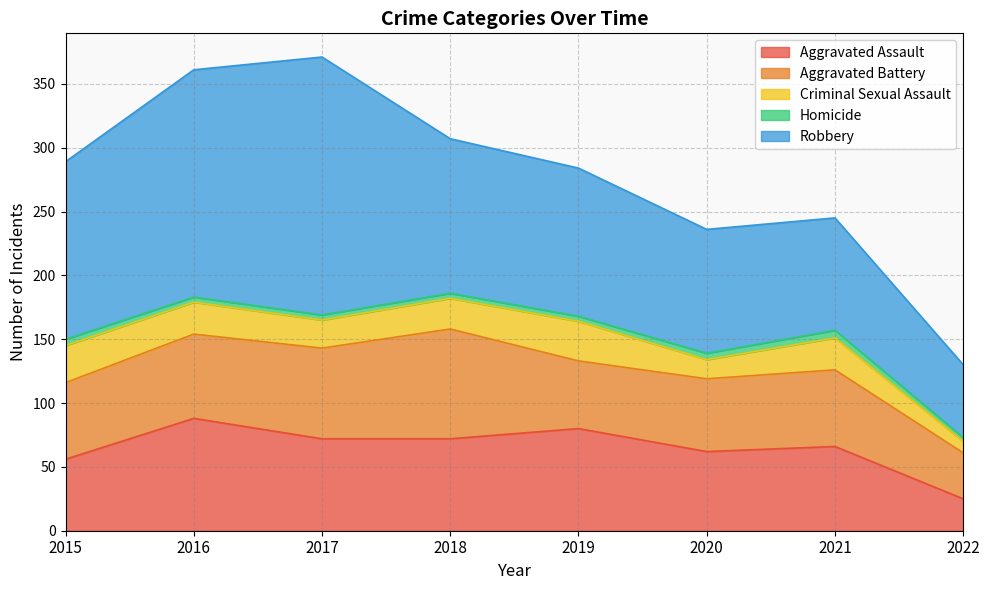

How many data points in Aggravated Assault are less than 72?

4